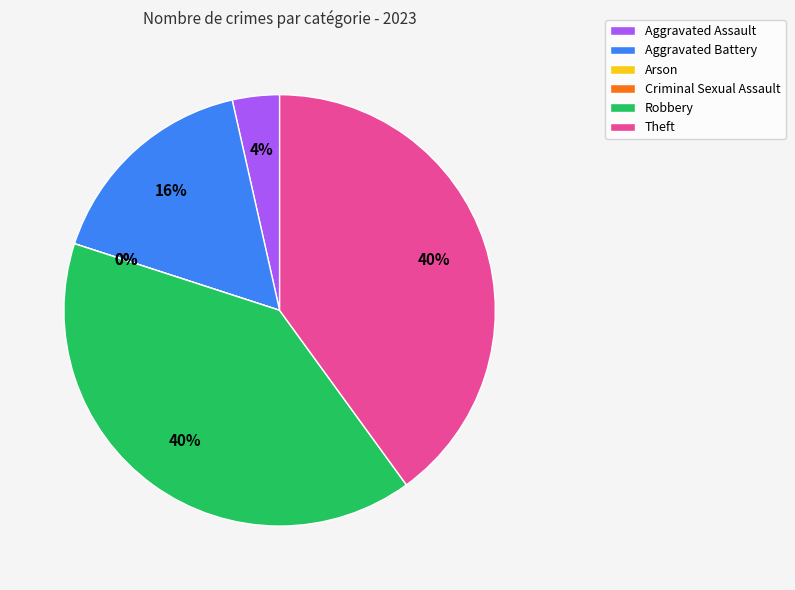

Which slice is the smallest?

Arson